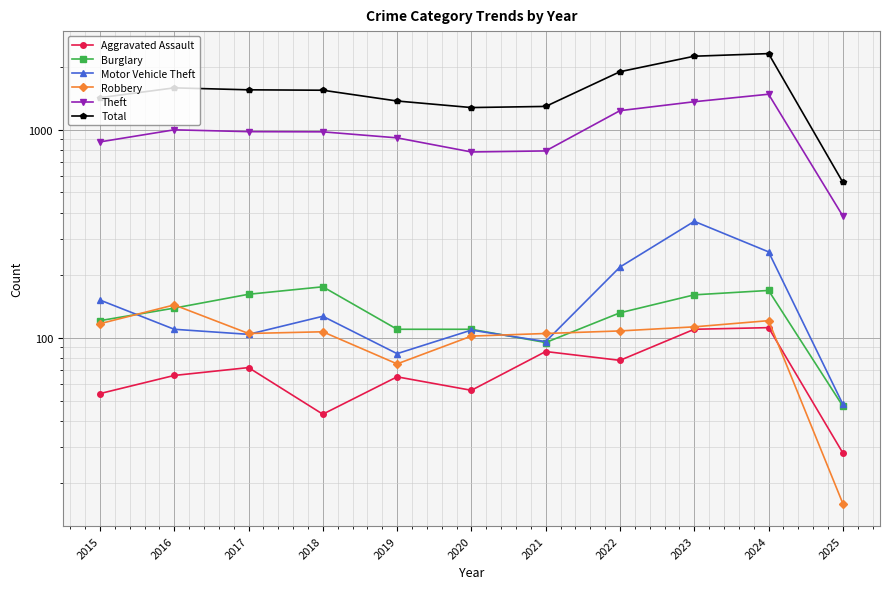

The value of Theft at 2018 is 977. True or false?

True